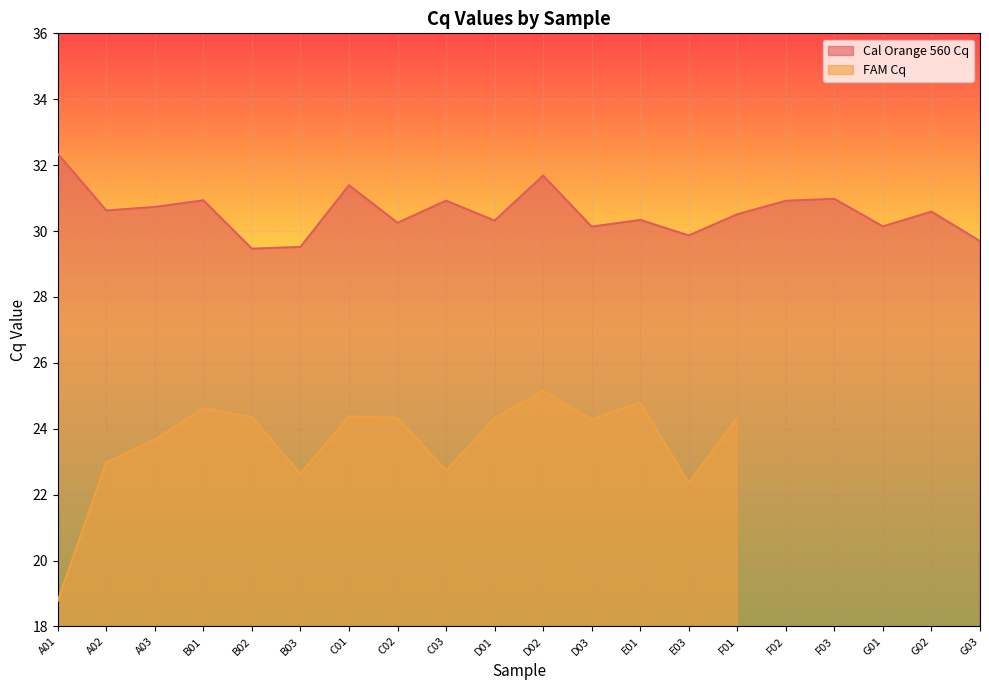

Reading left to right, transcribe all the data shown in this chart.

A01=32.3	A02=30.6	A03=30.7	B01=30.9	B02=29.5	B03=29.5	C01=31.4	C02=30.3	C03=30.9	D01=30.3	D02=31.7	D03=30.1	E01=30.3	E03=29.9	F01=30.5	F02=30.9	F03=31.0	G01=30.1	G02=30.6	G03=29.7